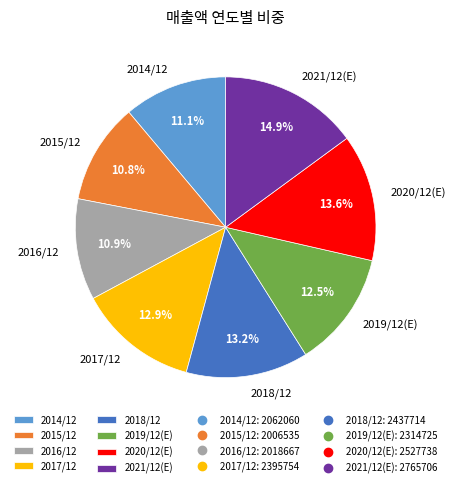

What is the largest slice in the pie chart?

2021/12(E)